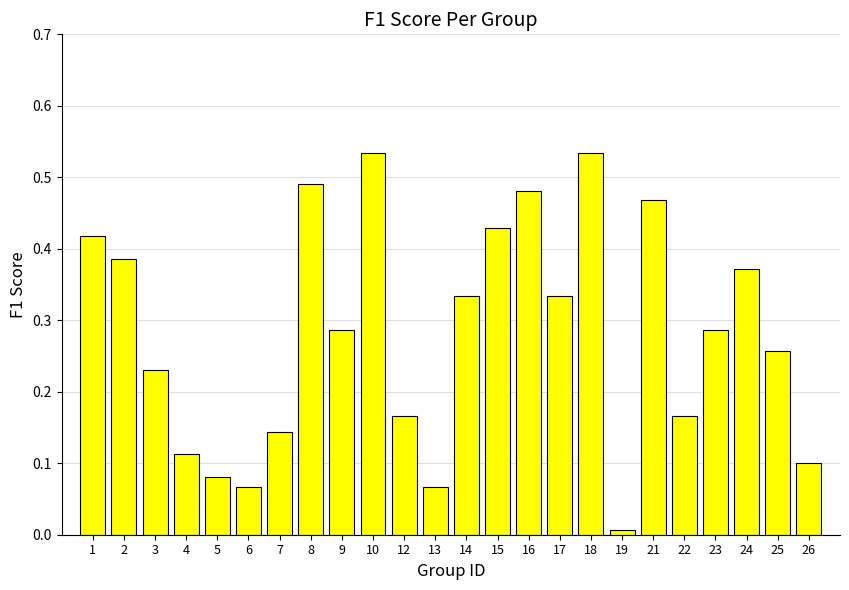

Is it true that the value at 6 is 0.1?

True